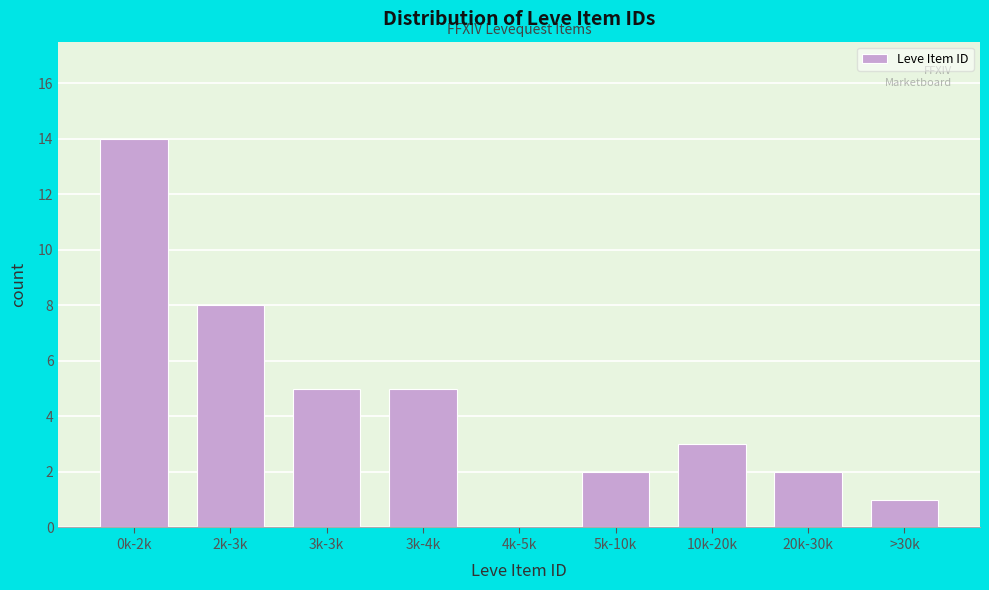

Reading right to left, extract all data points from this chart.

>30k=1	20k-30k=2	10k-20k=3	5k-10k=2	4k-5k=0	3k-4k=5	3k-3k=5	2k-3k=8	0k-2k=14